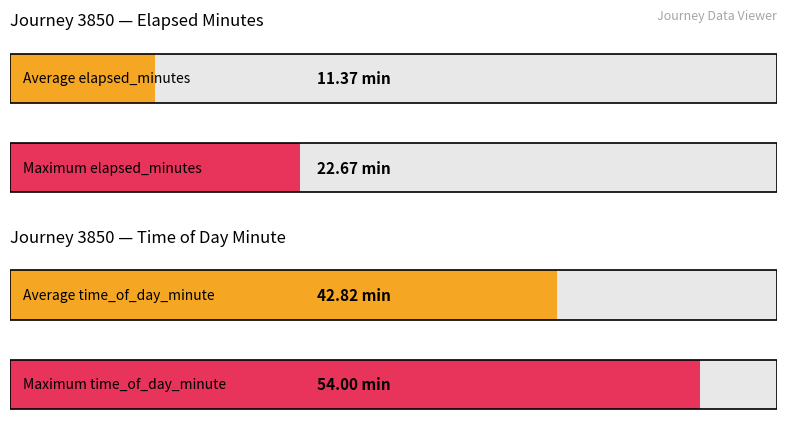

Does the chart contain stacked bars?

No